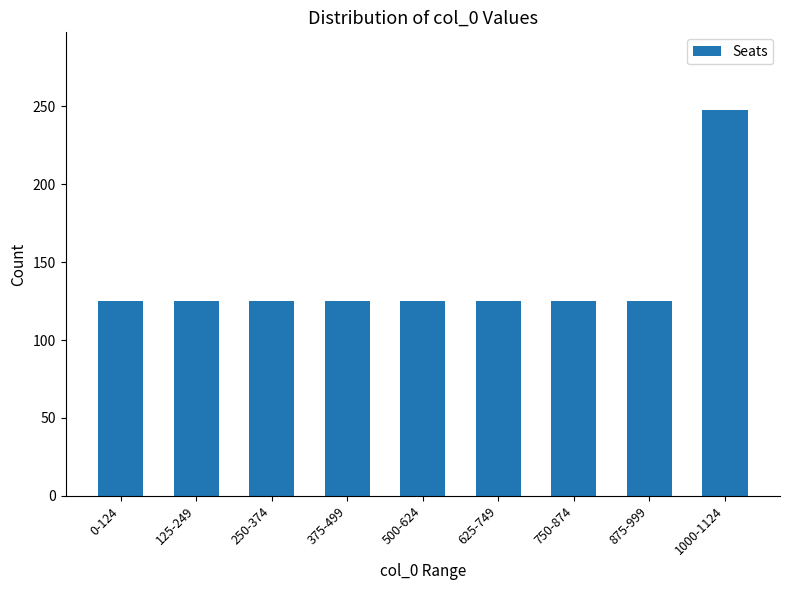

The chart shows a value of 73 at 1000-1124. True or false?

False